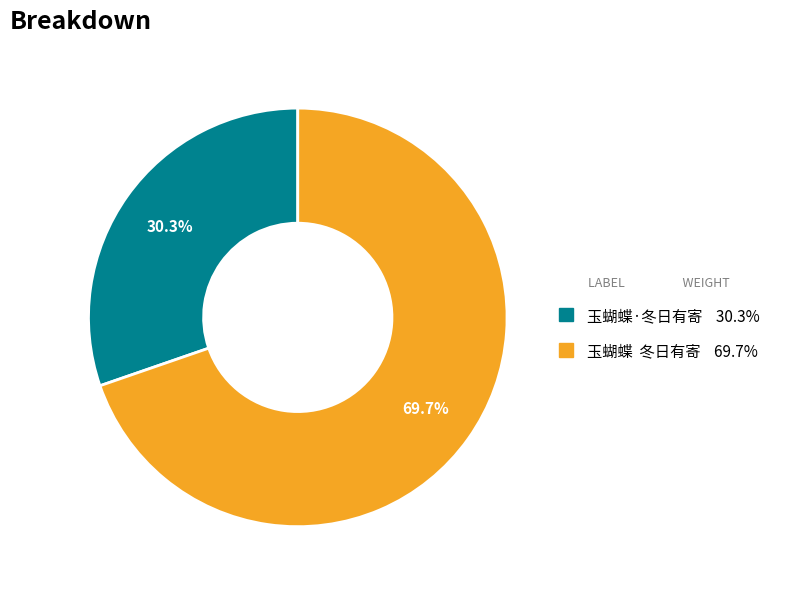

Between 玉蝴蝶·冬日有寄 and 玉蝴蝶 冬日有寄, which is larger?

玉蝴蝶 冬日有寄